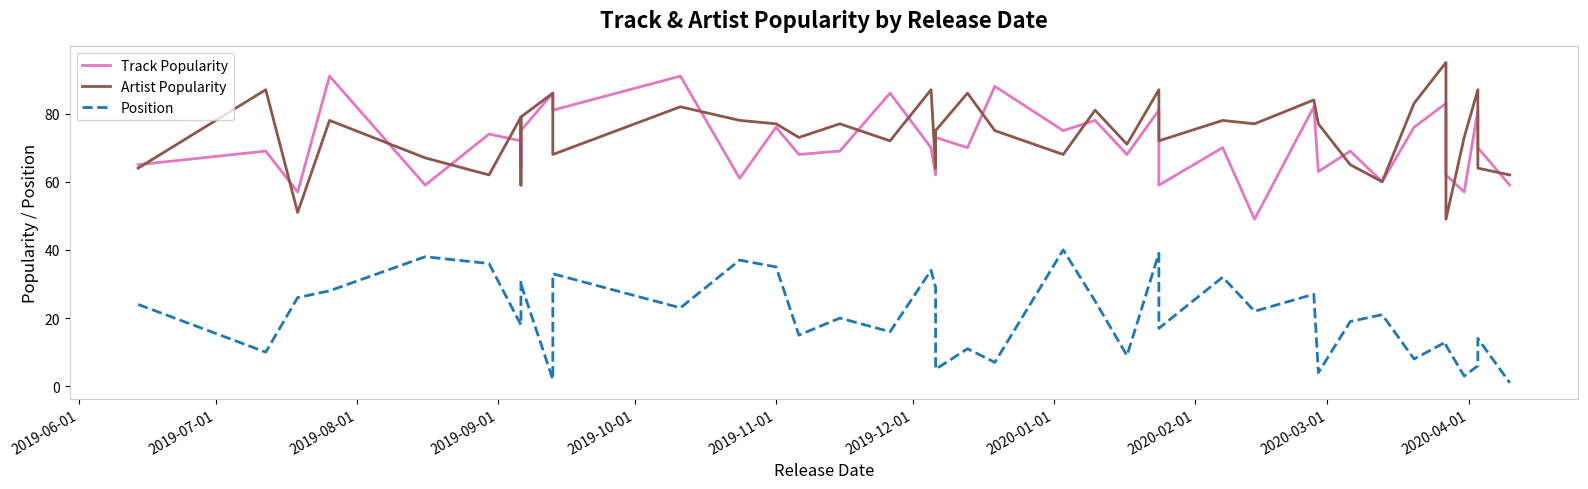

Is this an area chart (filled region under the line)?

No